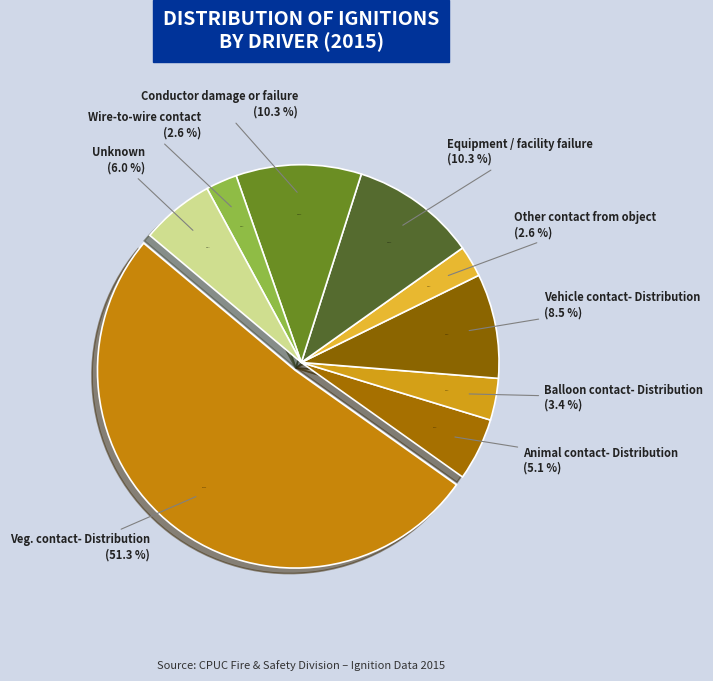

Which category has the biggest portion of the pie?

Veg. contact- Distribution